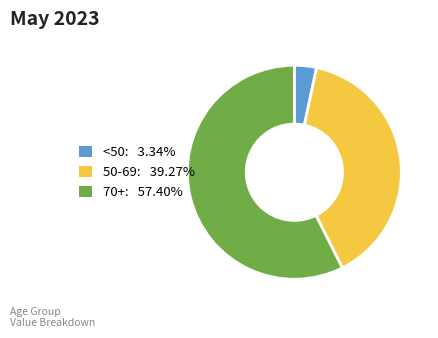

Does any single category account for the majority?

Yes